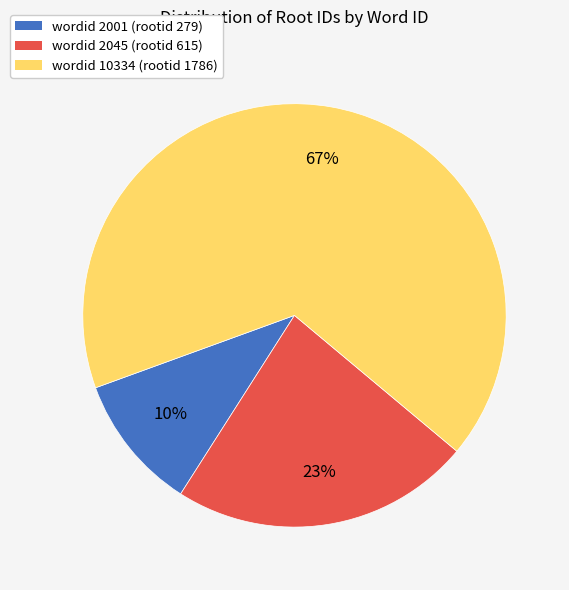

To the nearest percent, what portion does wordid 2045 (rootid 615) represent?

23%